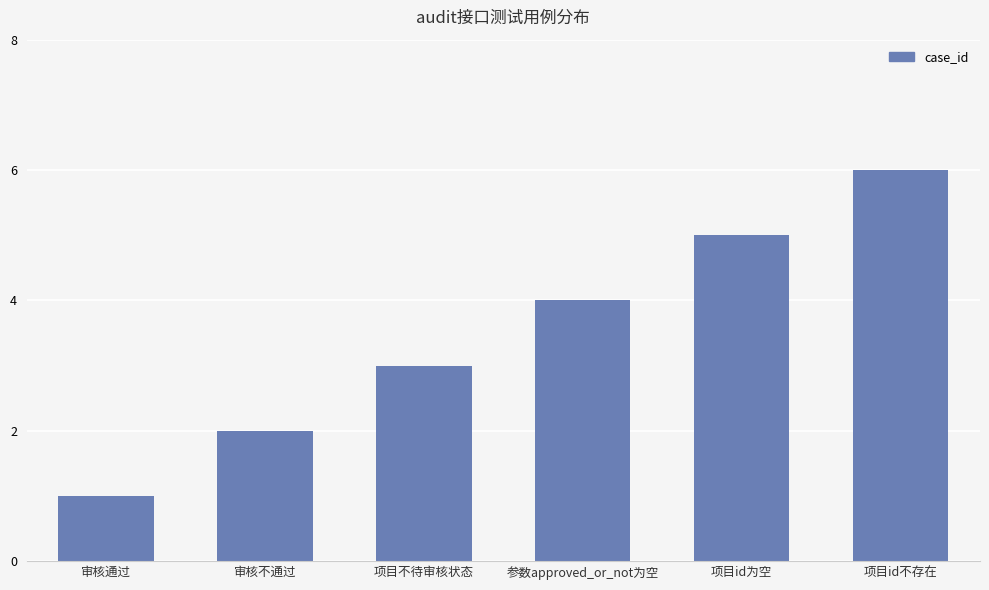

What is the sum of all values?

21